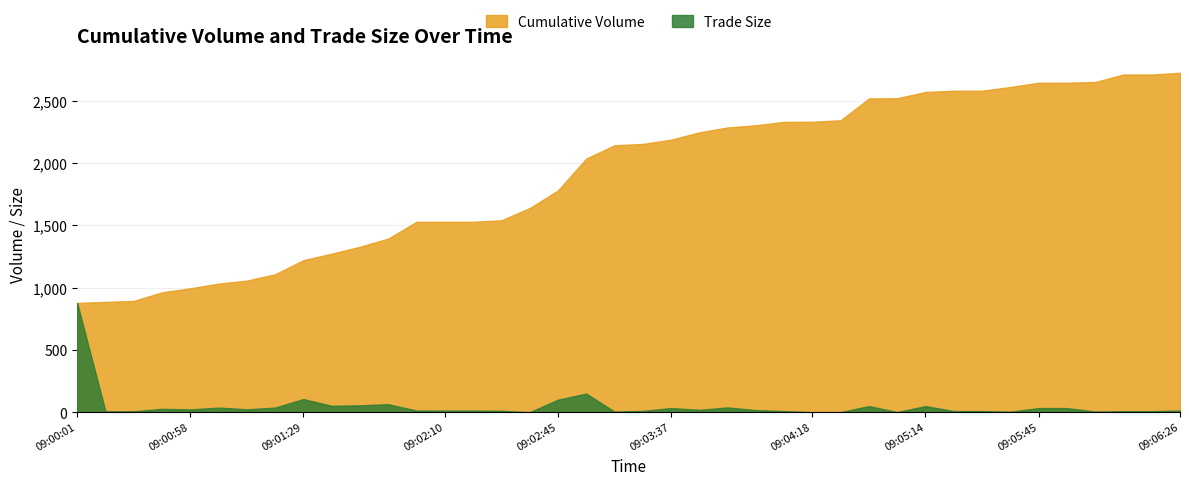

At 09:02:20, list the series in order from largest to smallest.

Cumulative Volume, Trade Size